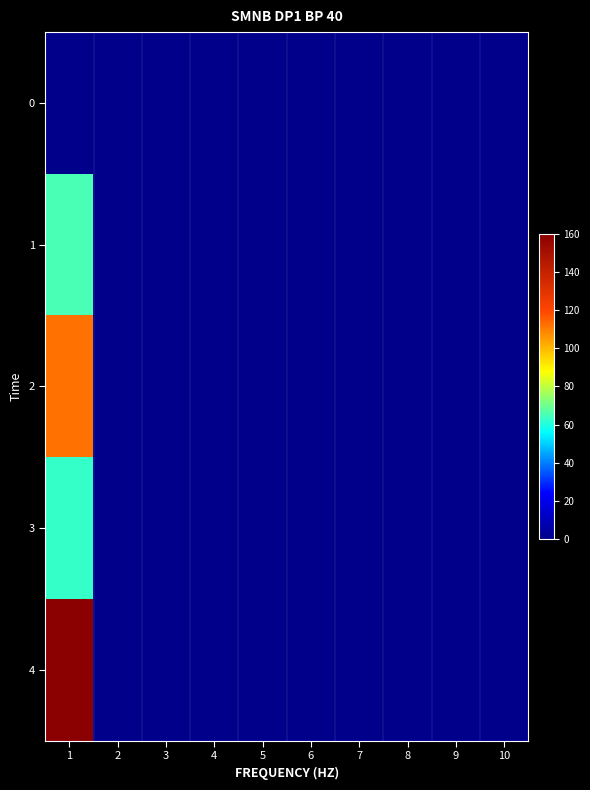

At how many categories does at least one series exceed 53?

1